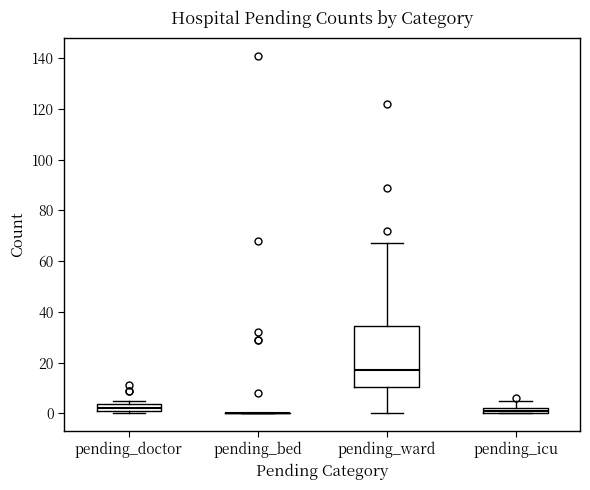

Where is the upper edge of the box for pending_ward on the y-axis? The values are not printed on the chart, so give them approximately, as read against the axis.

34